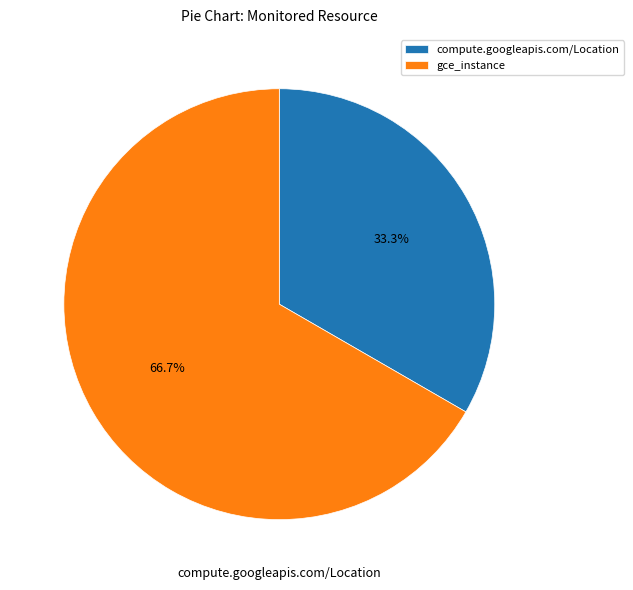

Rank the categories by value from lowest to highest.

compute.googleapis.com/Location, gce_instance